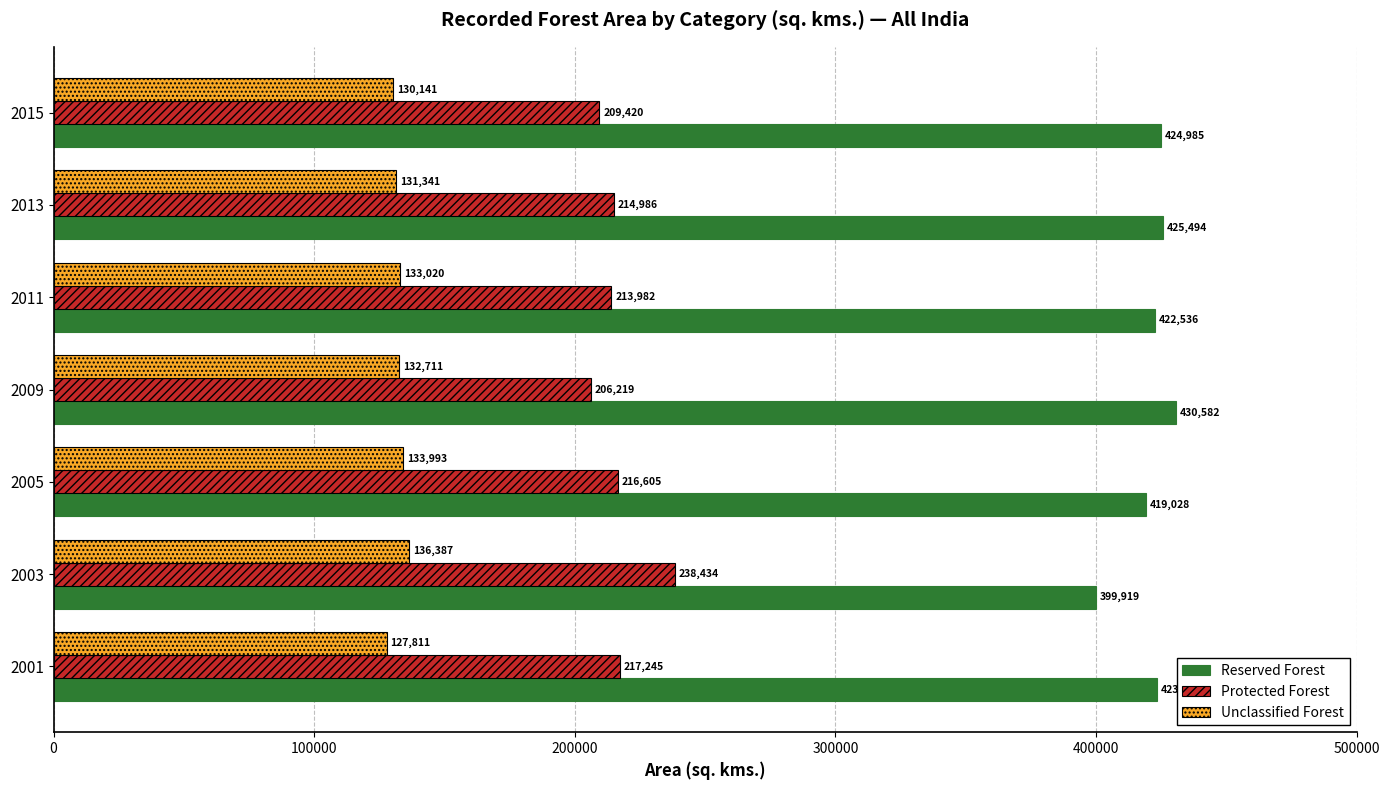

Which series has the largest total across all categories?

Reserved Forest